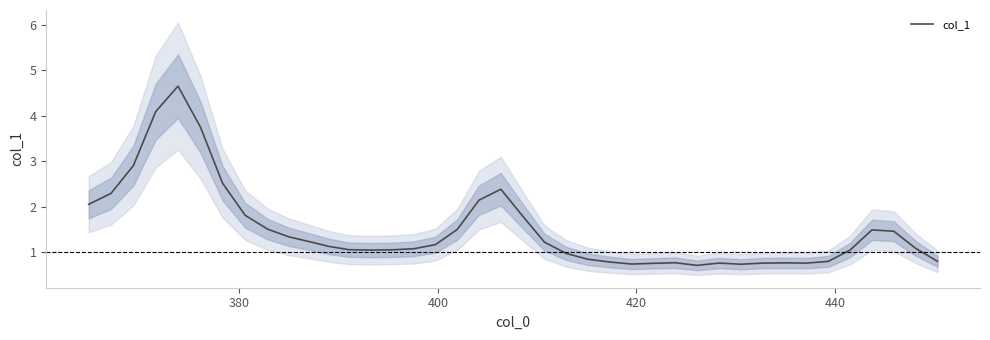

What is the smallest value displayed?

0.7